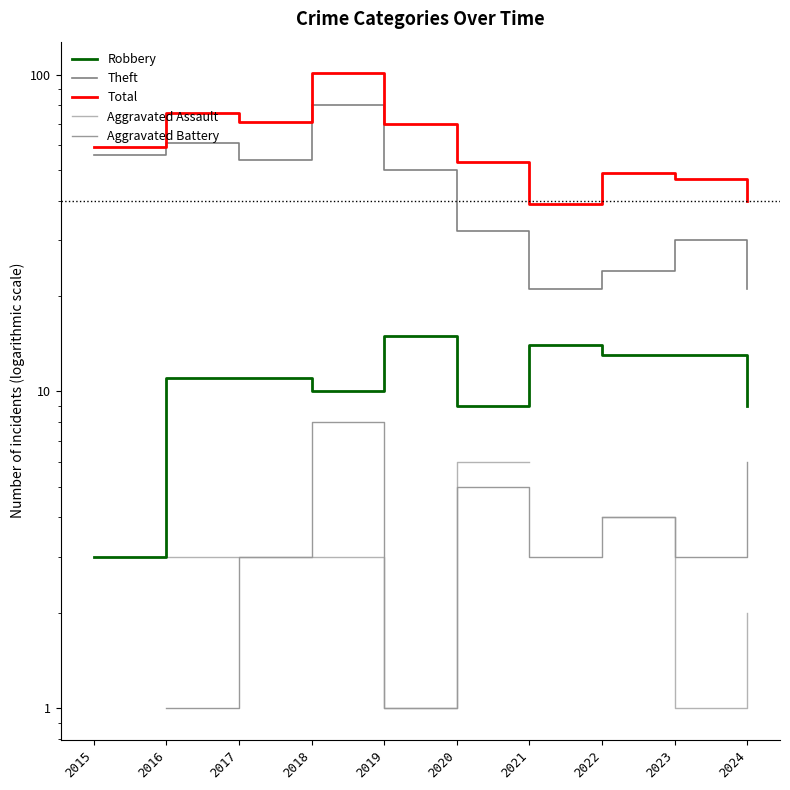

List the labels in order of Total value, largest first.

2018, 2016, 2017, 2019, 2015, 2020, 2022, 2023, 2024, 2021